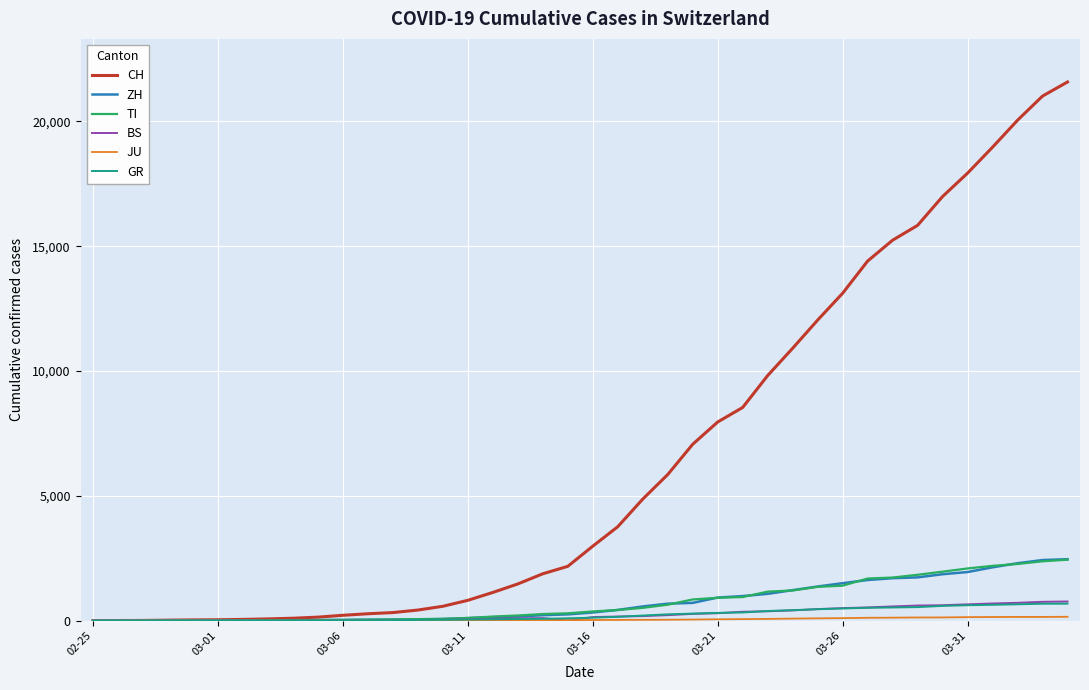

Which series has the largest range (max minus min)?

CH